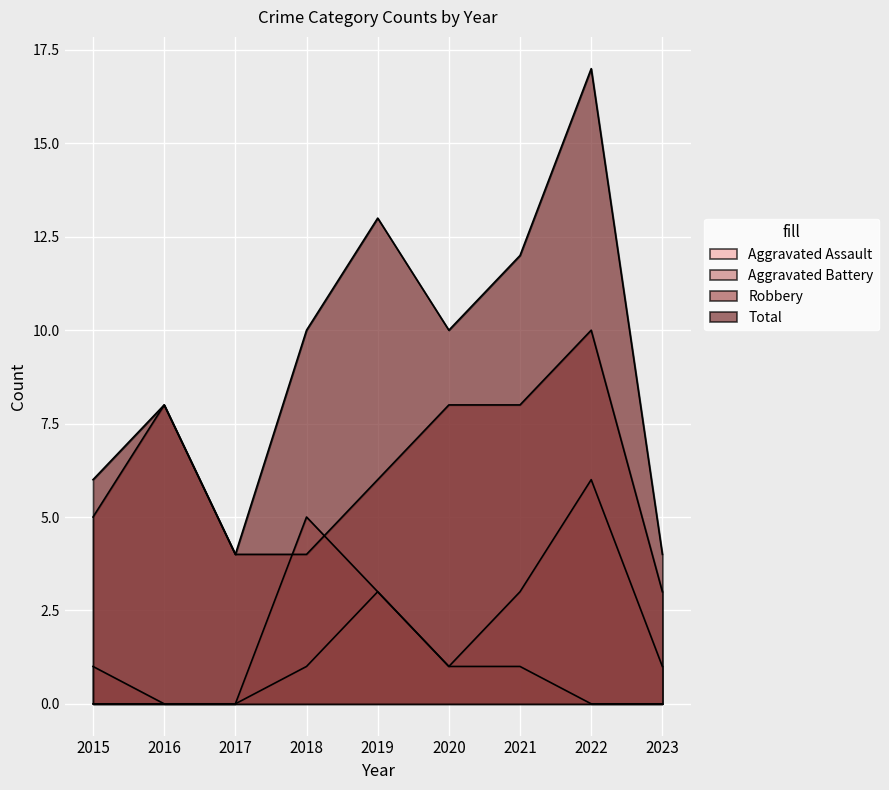

What are all the series names shown in the legend?

Aggravated Assault, Aggravated Battery, Robbery, Total